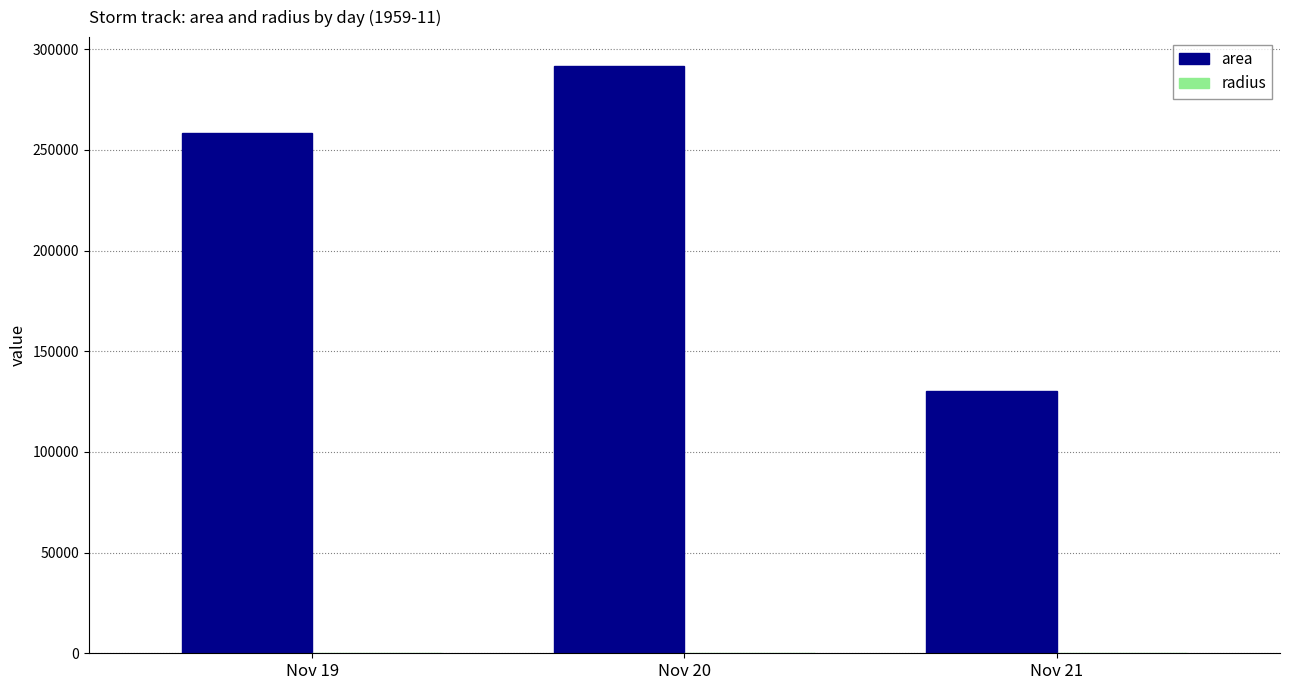

Are the bars horizontal?

No